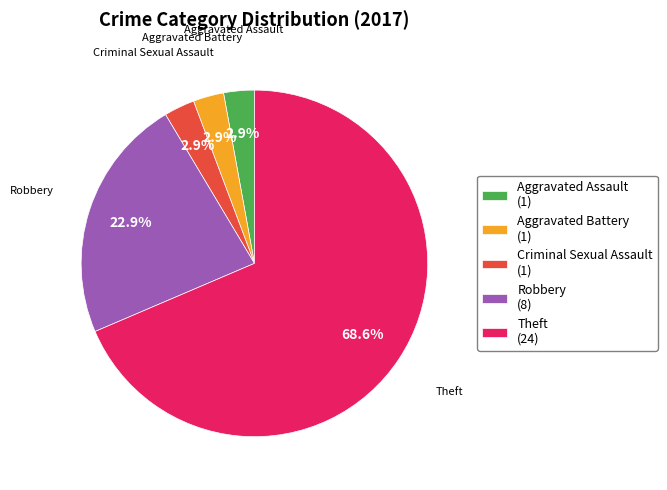

Does Aggravated Battery (1) account for over 50% of the chart?

No